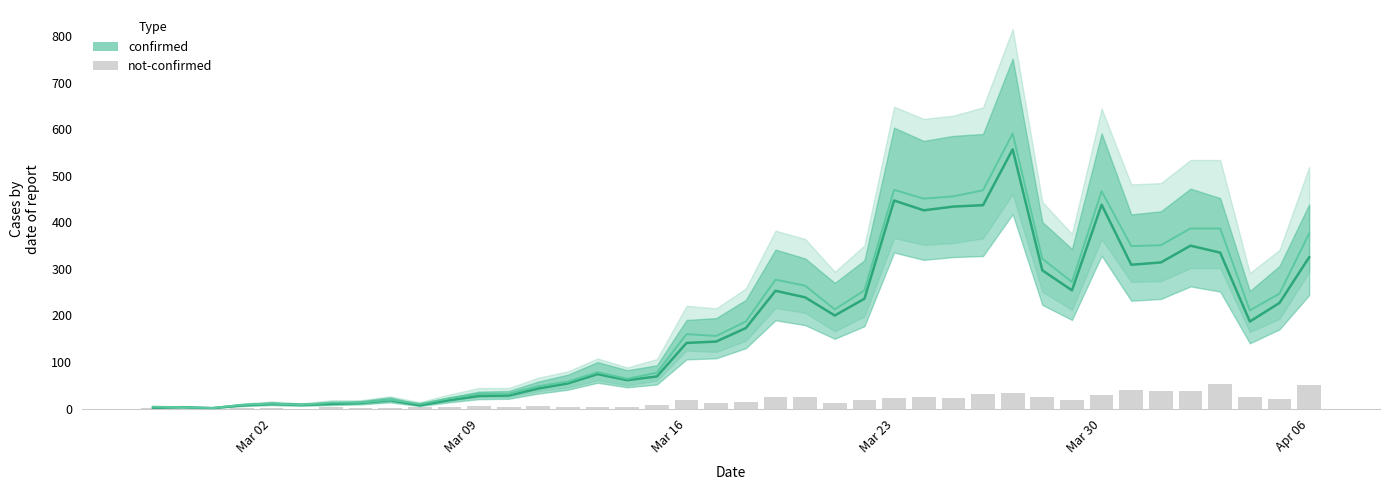

The value of confirmed at Mar 02 is 16. True or false?

False